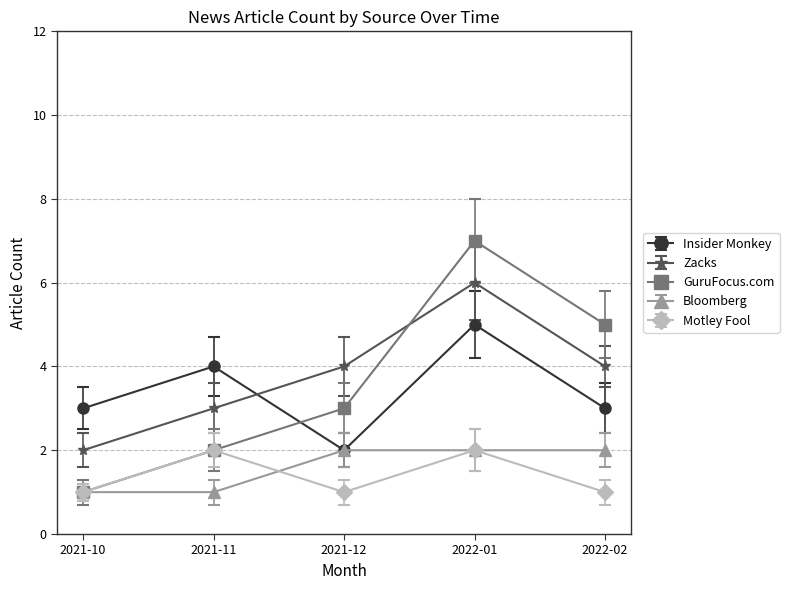

Which label corresponds to the largest value in the chart?

2022-01